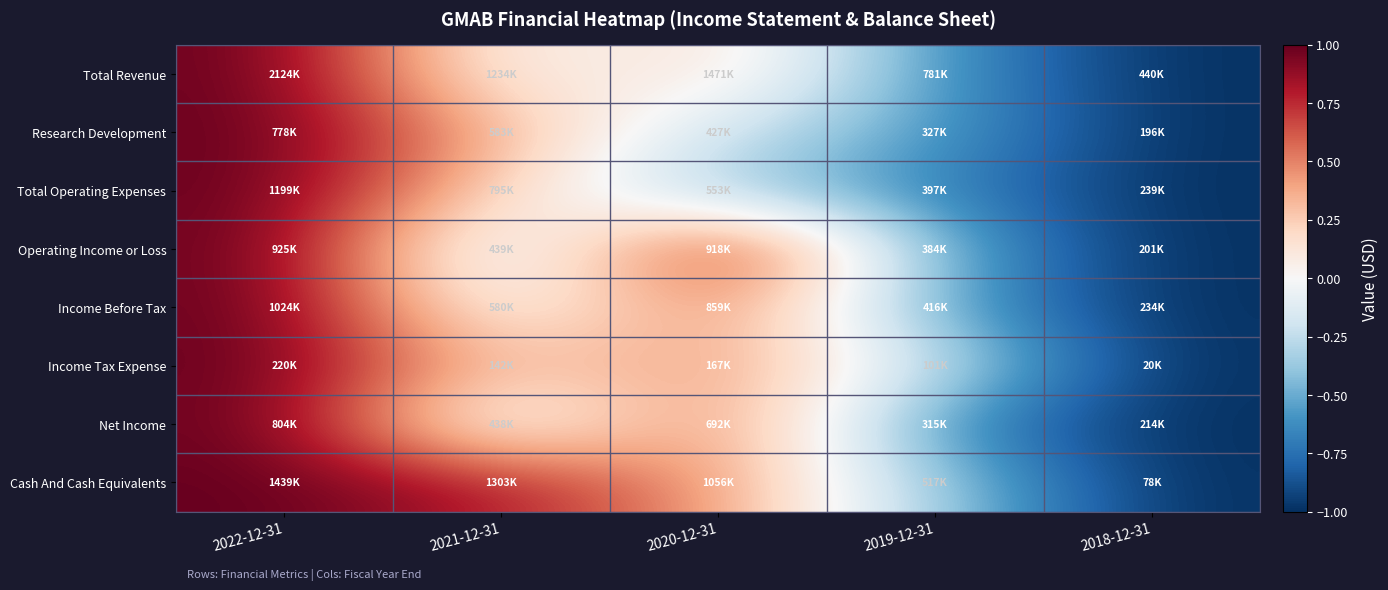

What is the difference between the highest and lowest values at 2020-12-31?

1.3